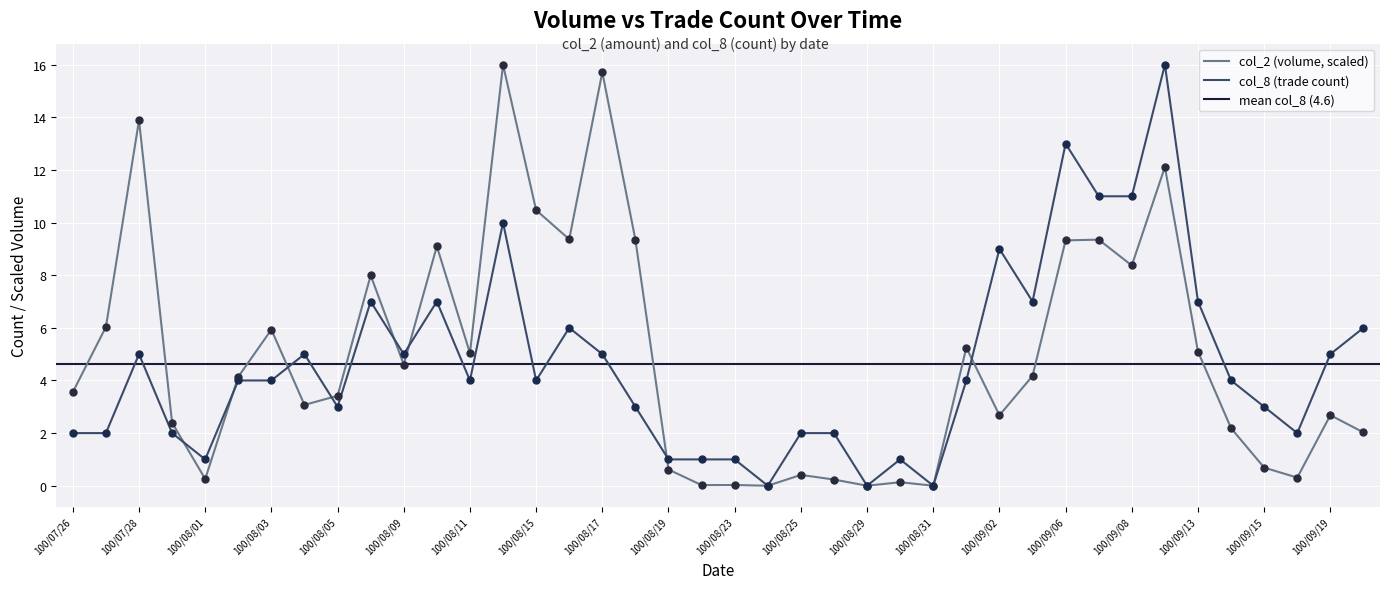

Is the value of col_8 at 100/08/12 greater than the value of col_2 at 100/07/28?

No